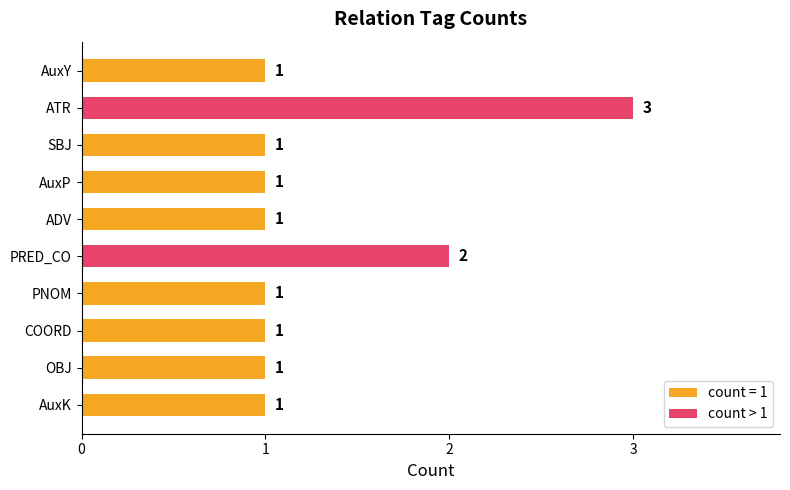

Is it true that the value at ADV is 1?

True